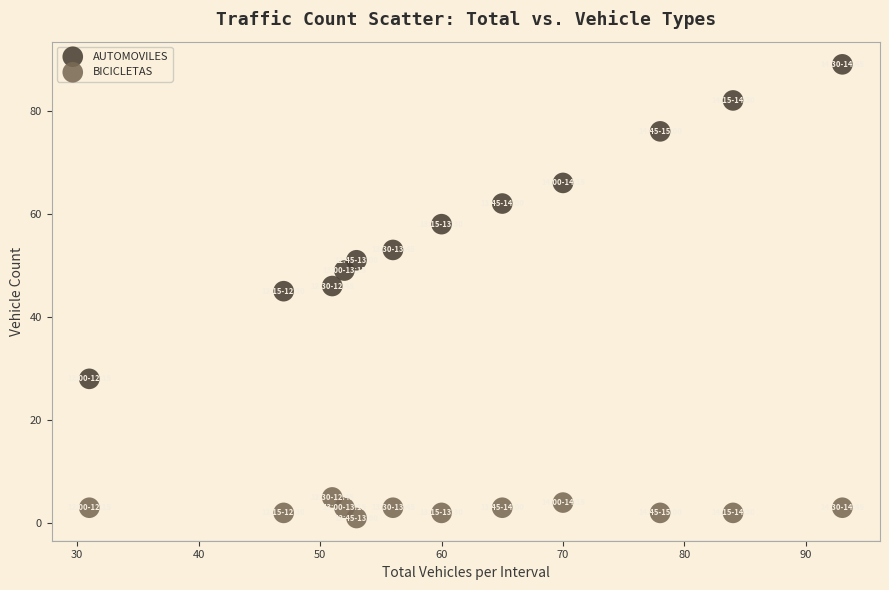

Which series reaches the maximum Y coordinate?

AUTOMOVILES